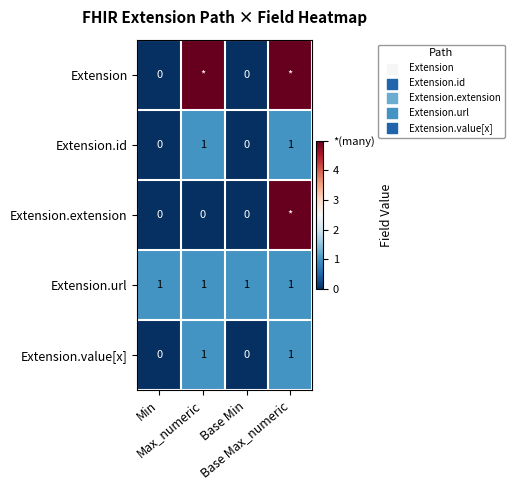

Which series changed the most between Max_numeric and Base Min?

Extension